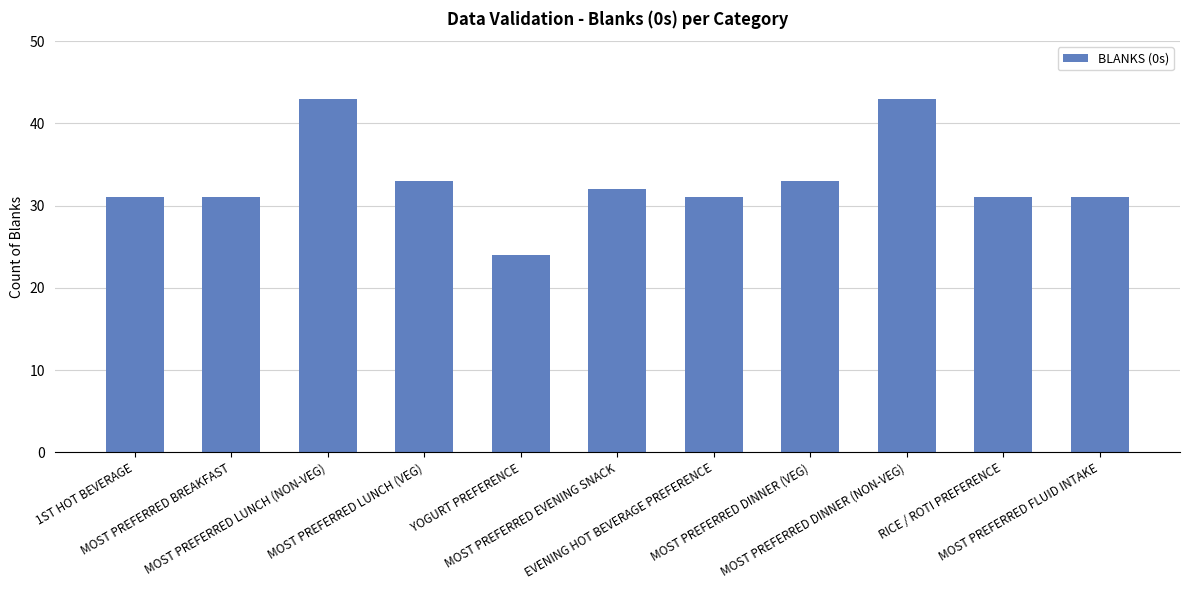

At which category does the chart reach its minimum across all series?

YOGURT PREFERENCE